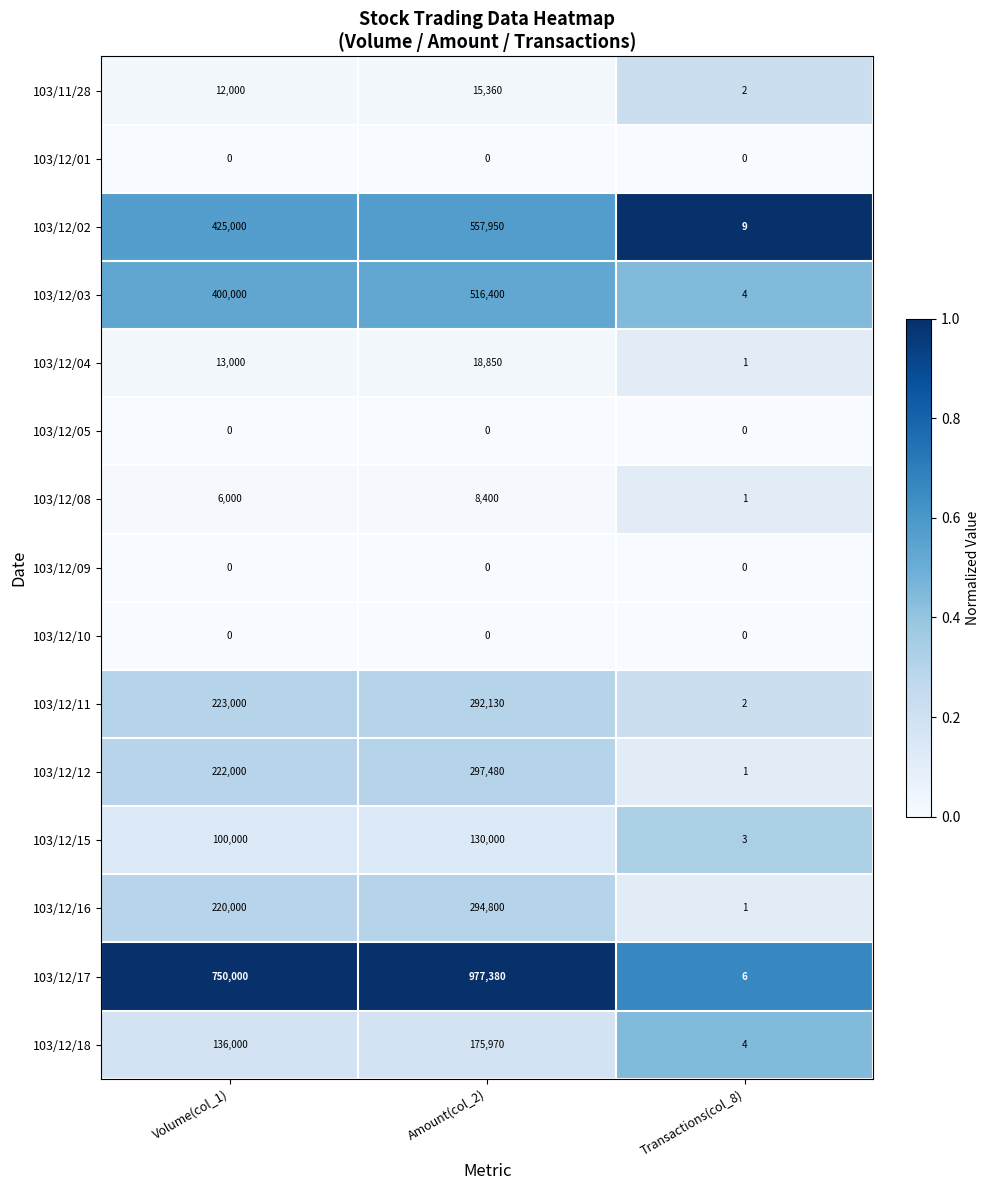

What is the total value across all series at Volume(col_1)?

2507000